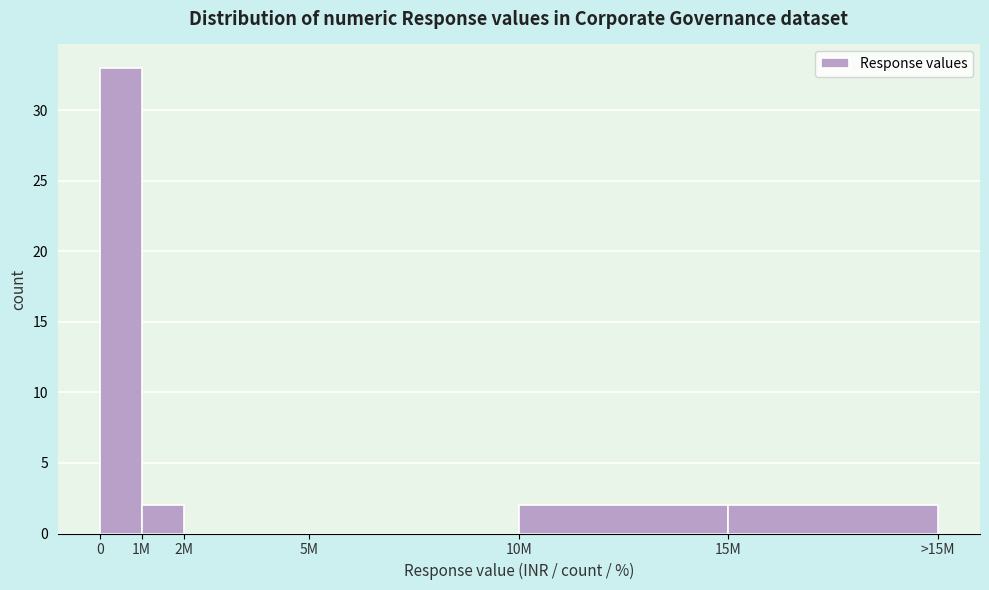

Reading left to right, extract all data points from this chart.

0=33	1M=2	2M=0	5M=0	10M=2	15M=2